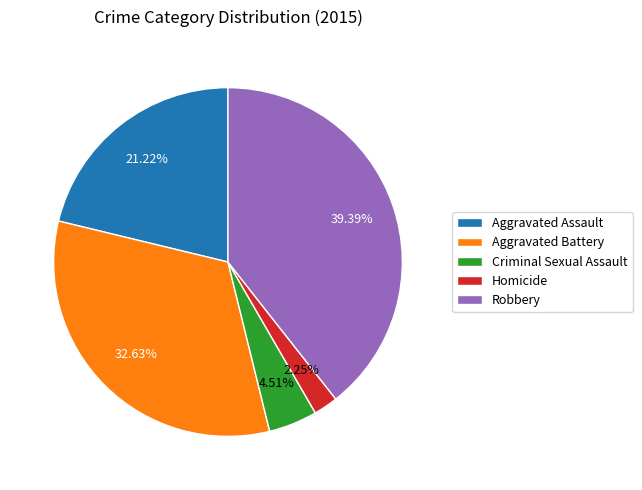

Between Aggravated Battery and Homicide, which is larger?

Aggravated Battery